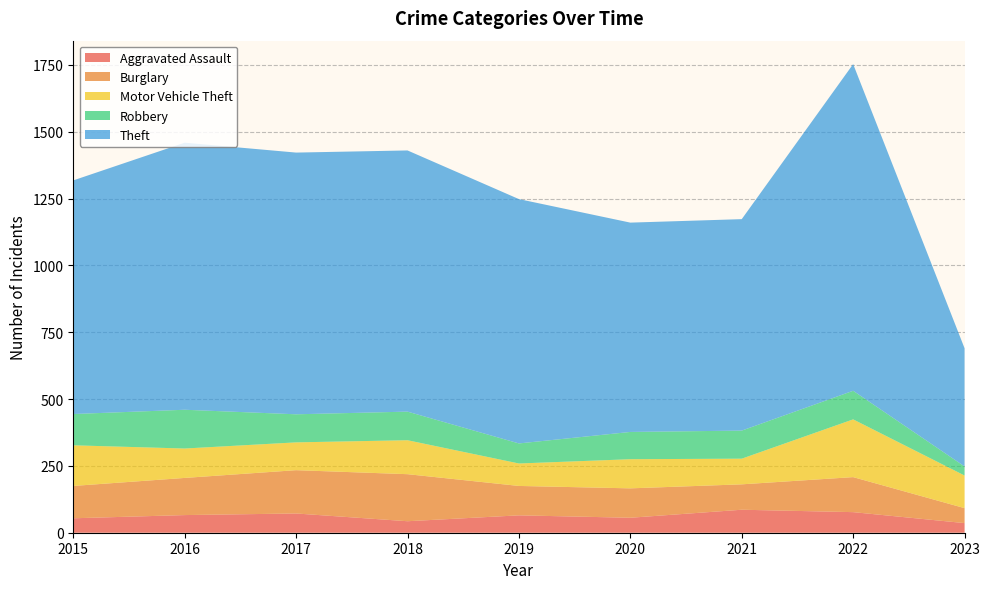

Reading left to right, list all the values displayed in this chart.

Aggravated Assault: 54	66	72	43	65	56	86	77	36
Burglary: 121	139	162	176	110	110	95	131	56
Motor Vehicle Theft: 152	110	104	127	84	109	96	216	122
Robbery: 117	145	105	107	75	102	105	107	34
Theft: 874	999	979	977	914	783	791	1222	442